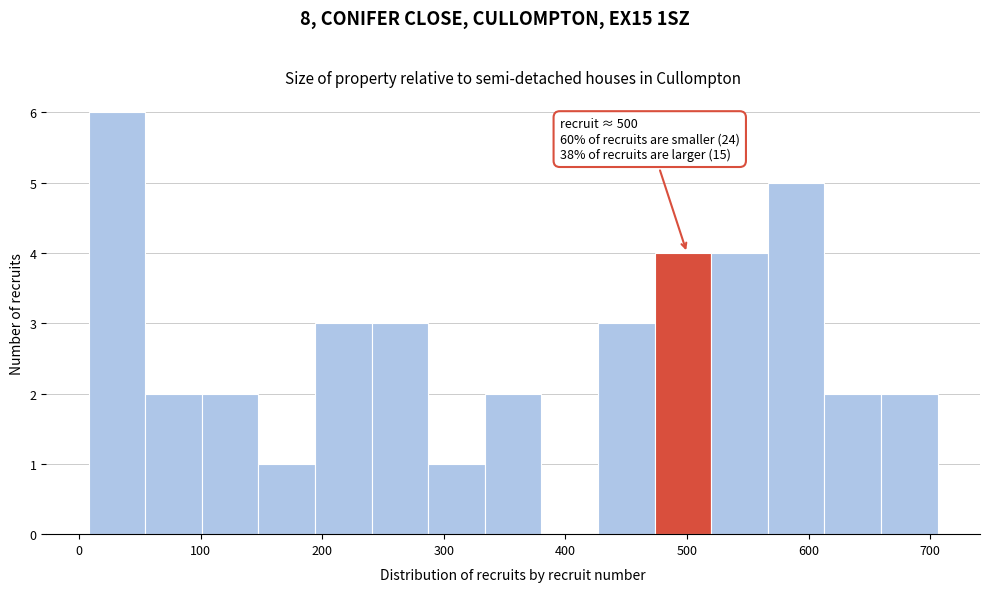

Which range on the x-axis has the tallest bar?

10 to 50